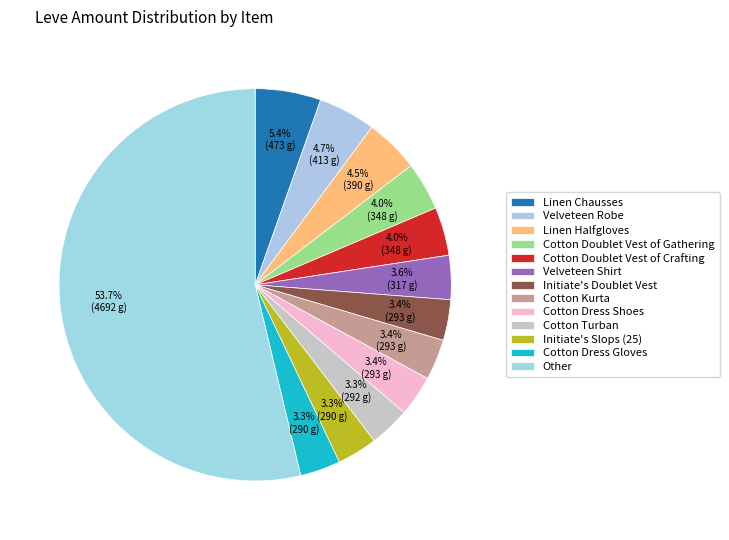

Count the number of slices in the pie.

13